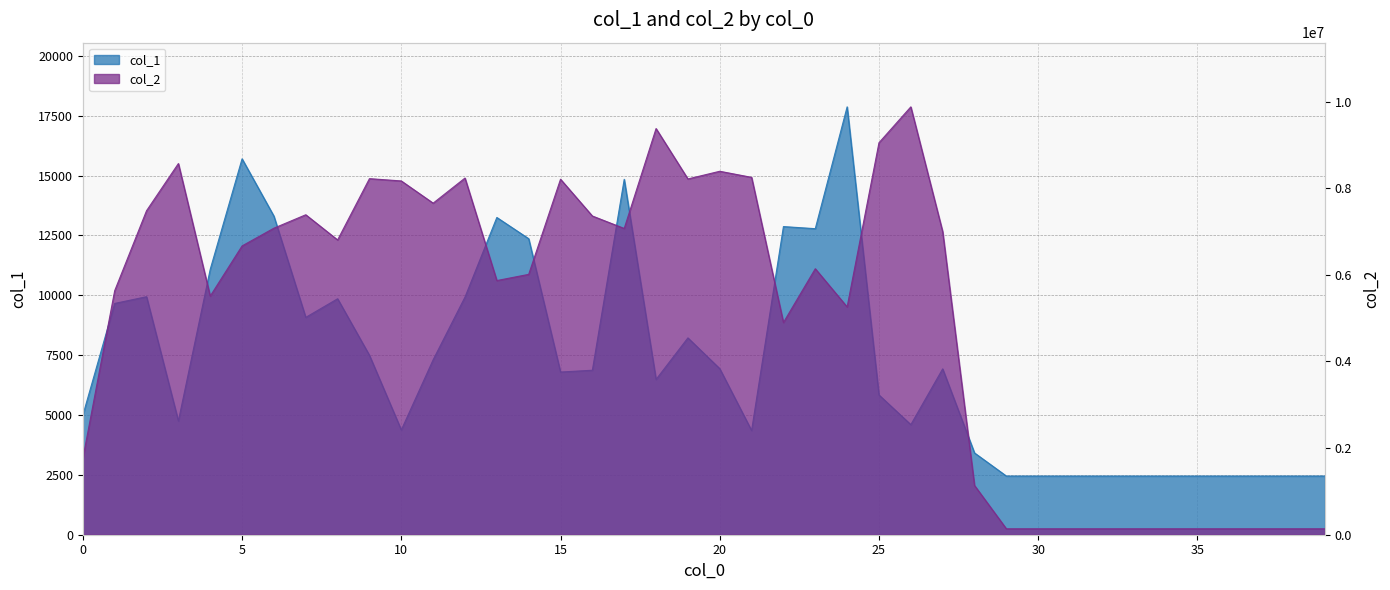

What is the value of the col_1 point at the 18th from the left?

14843